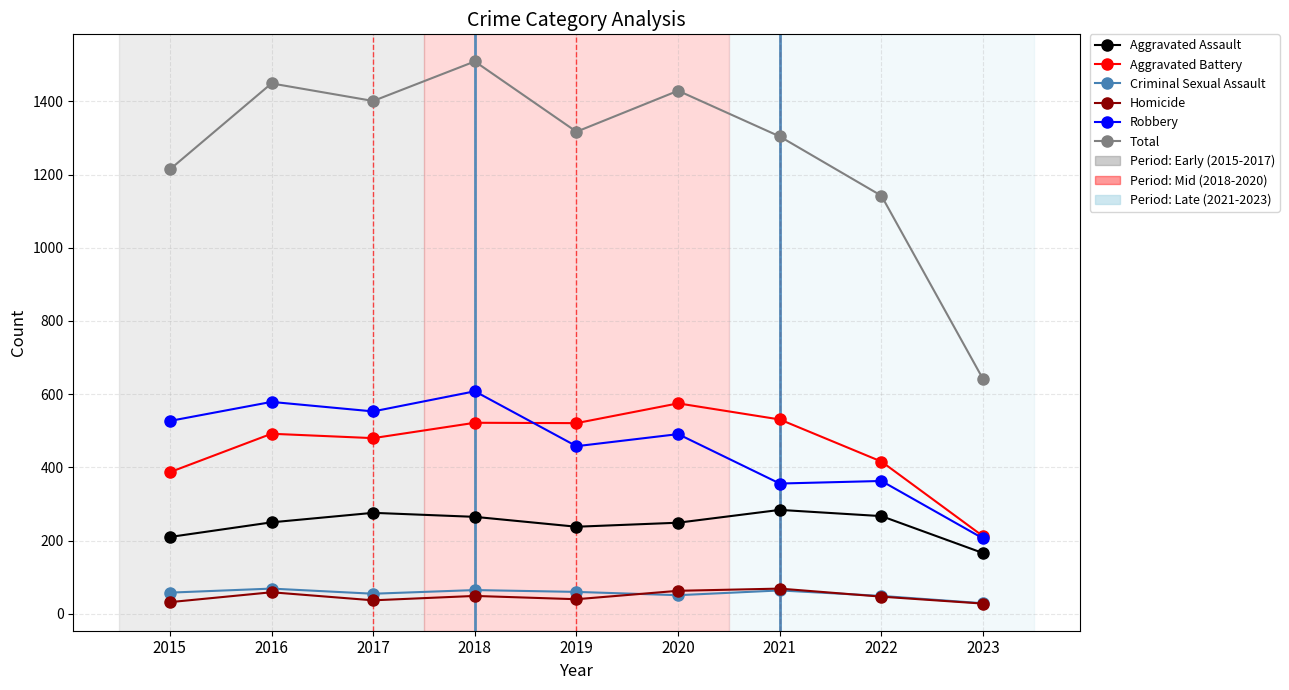

How many data points in Aggravated Assault are less than 250?

4